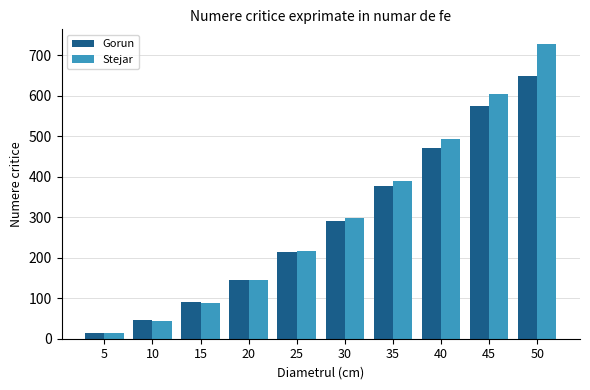

Rank the series by their average value, from lowest to highest.

Gorun, Stejar